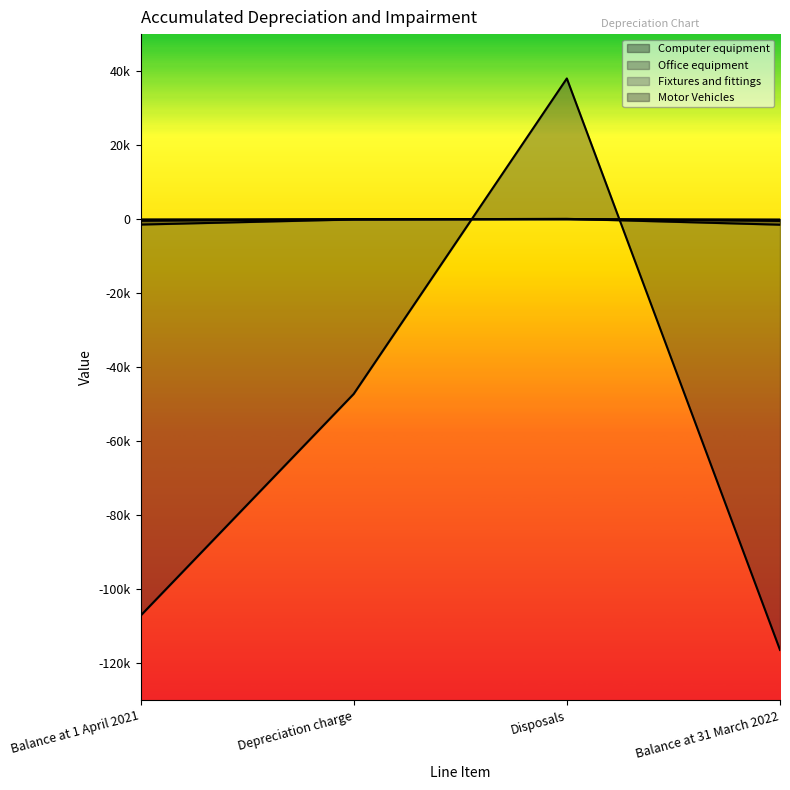

Which category has the lowest value in the Fixtures and fittings series?

Balance at 31 March 2022